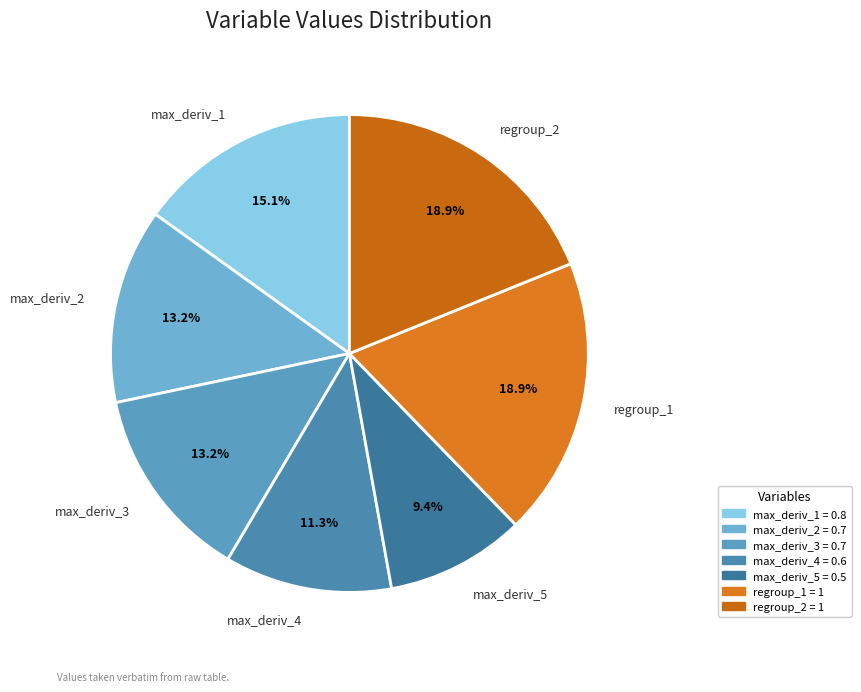

To the nearest percent, what is the average slice percentage?

14%